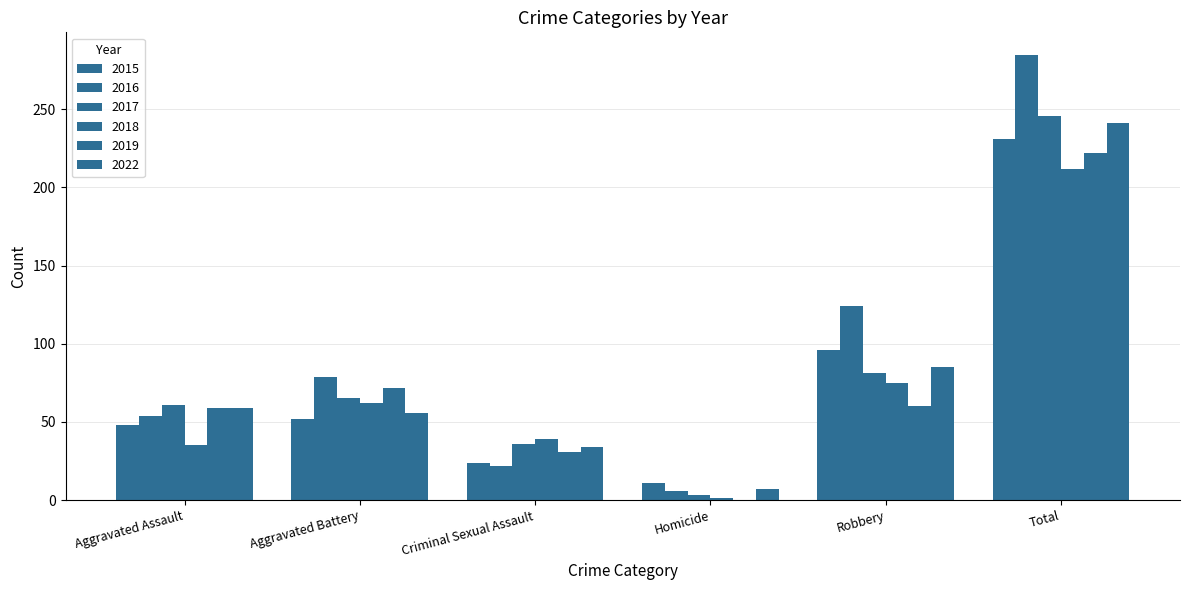

At which label does 2017 reach its peak?

Total